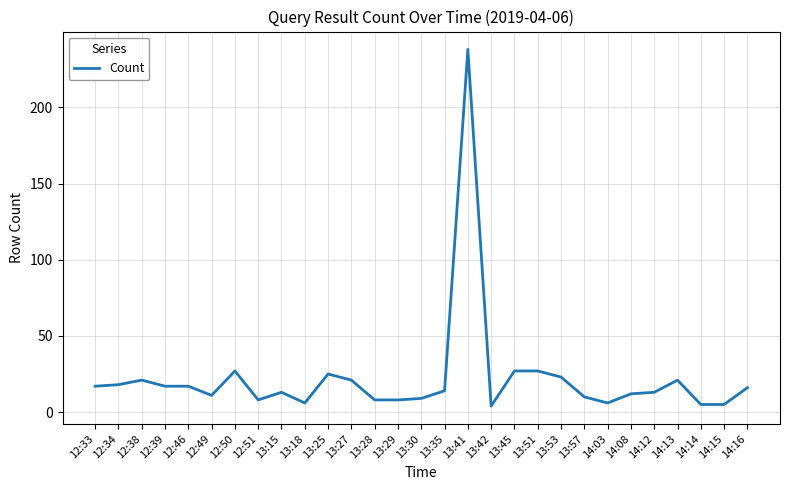

At which category does the data reach its first local peak?

12:38